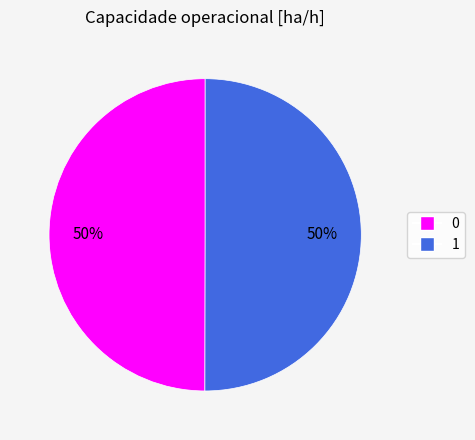

To the nearest percent, what percentage of the pie is 1?

50%